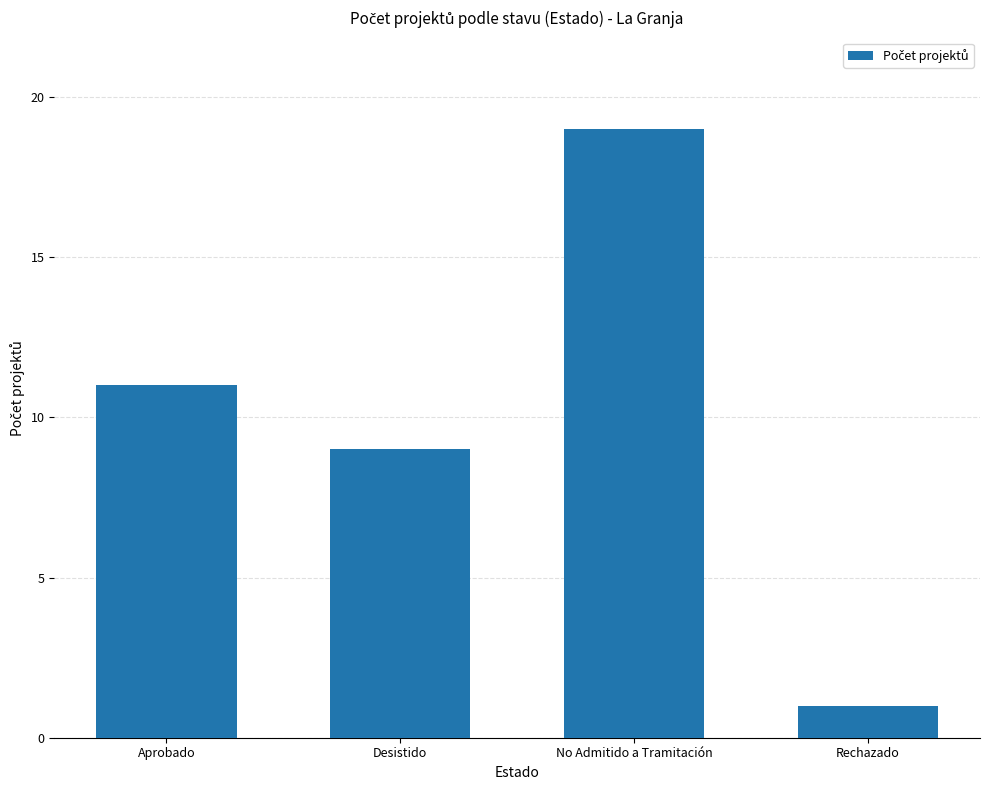

True or false: the data shows 13 at Desistido.

False